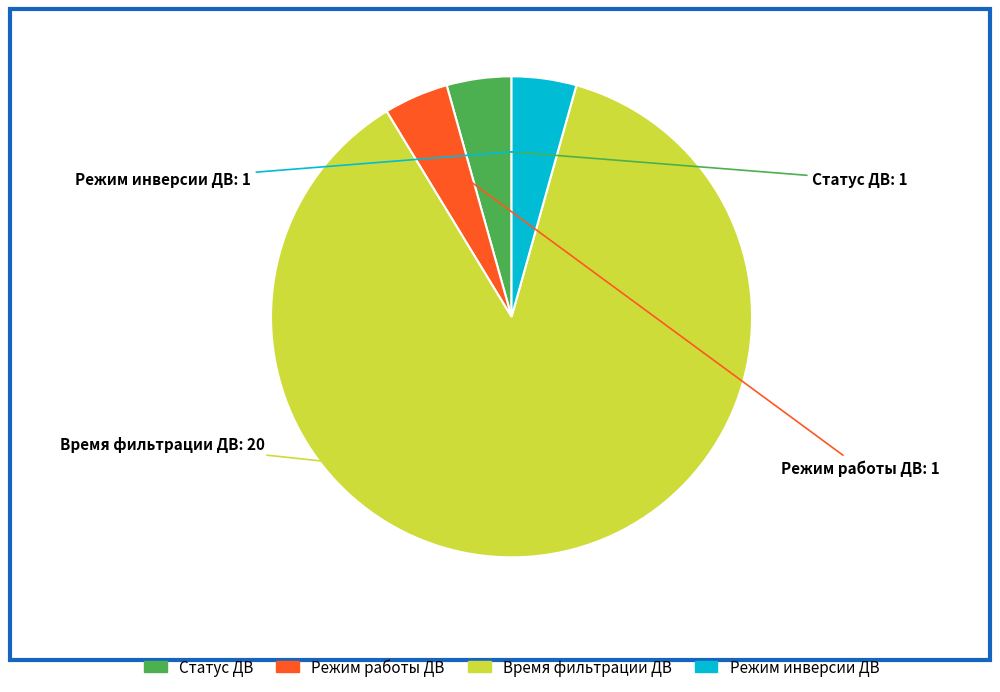

Is the sum of Время фильтрации ДВ and Режим работы ДВ greater than half?

Yes